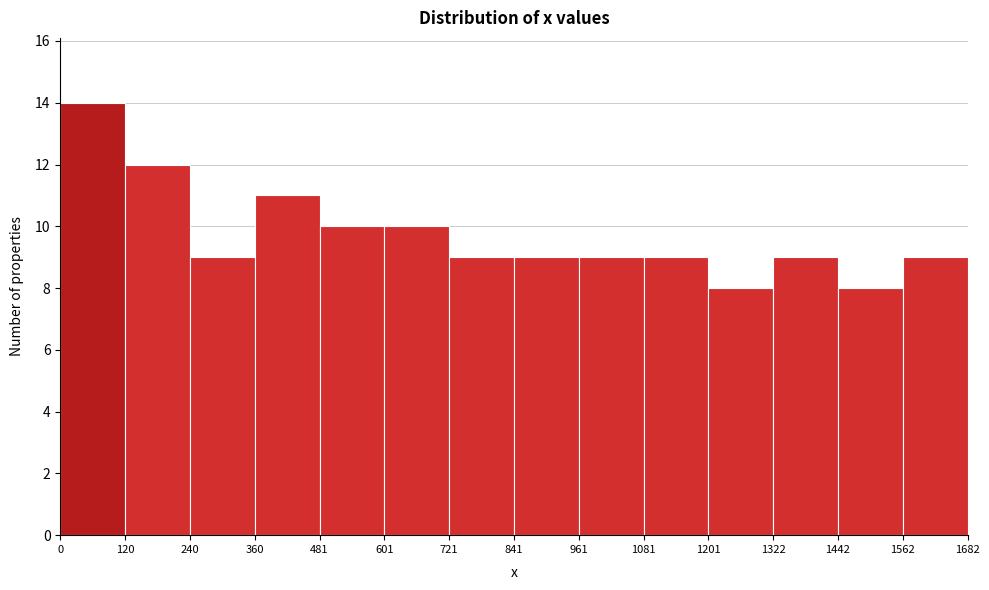

Reading left to right, transcribe this chart: for each bar, give the range it covers on the x-axis and its height. The values are not printed on the chart, so give them approximately, as read against the axis.

0 to 120: 14
120 to 240: 12
240 to 360: 9
360 to 481: 11
481 to 601: 10
601 to 721: 10
721 to 841: 9
841 to 961: 9
961 to 1081: 9
1081 to 1201: 9
1201 to 1322: 8
1322 to 1442: 9
1442 to 1562: 8
1562 to 1682: 9